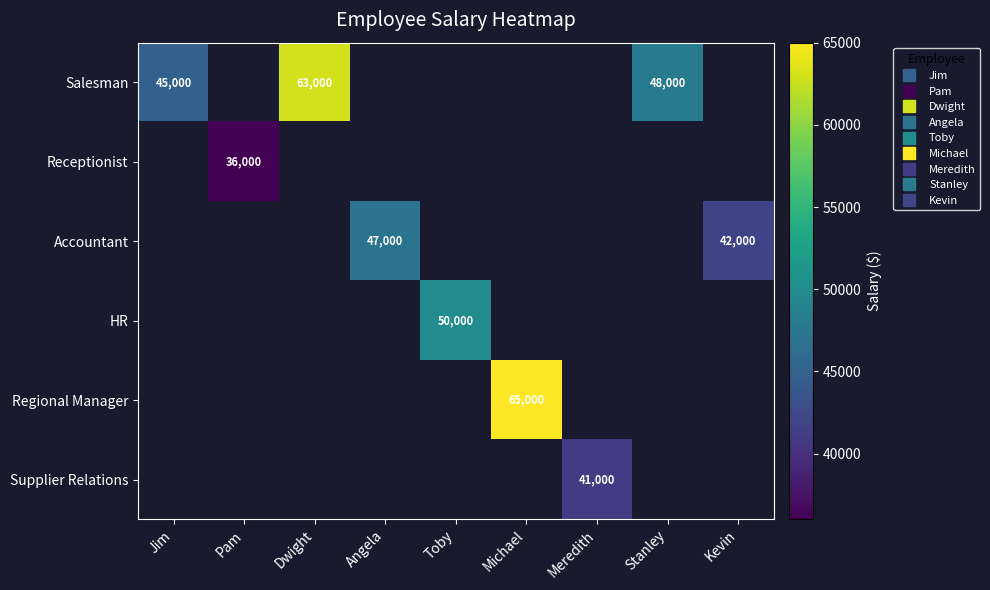

Is the value of Salesman at Toby greater than the value of Receptionist at Jim?

No